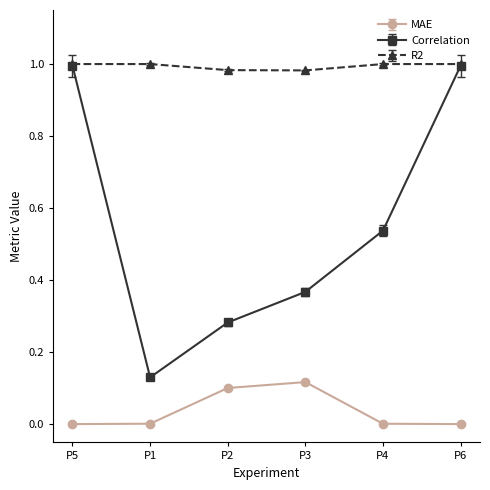

Is this an area chart (filled region under the line)?

No